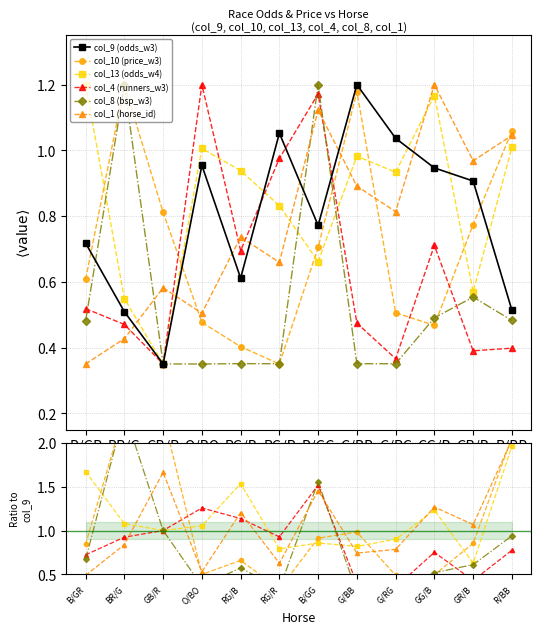

The col_8 (bsp_w3) series shows 2.3 at B/GG. True or false?

False